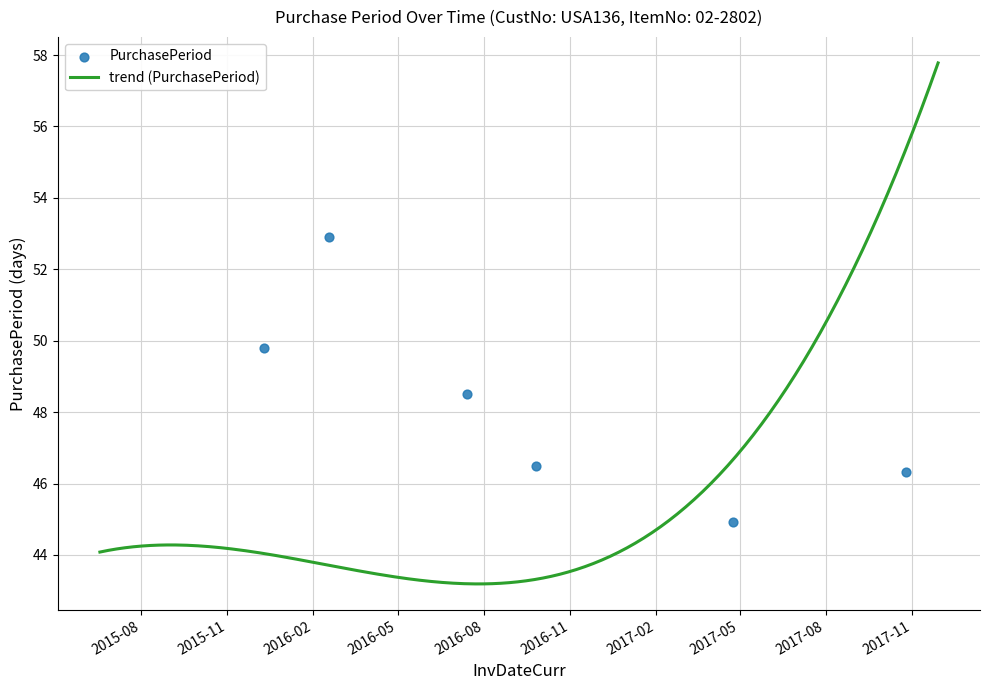

What is the minimum value for trend (PurchasePeriod)?

43.2